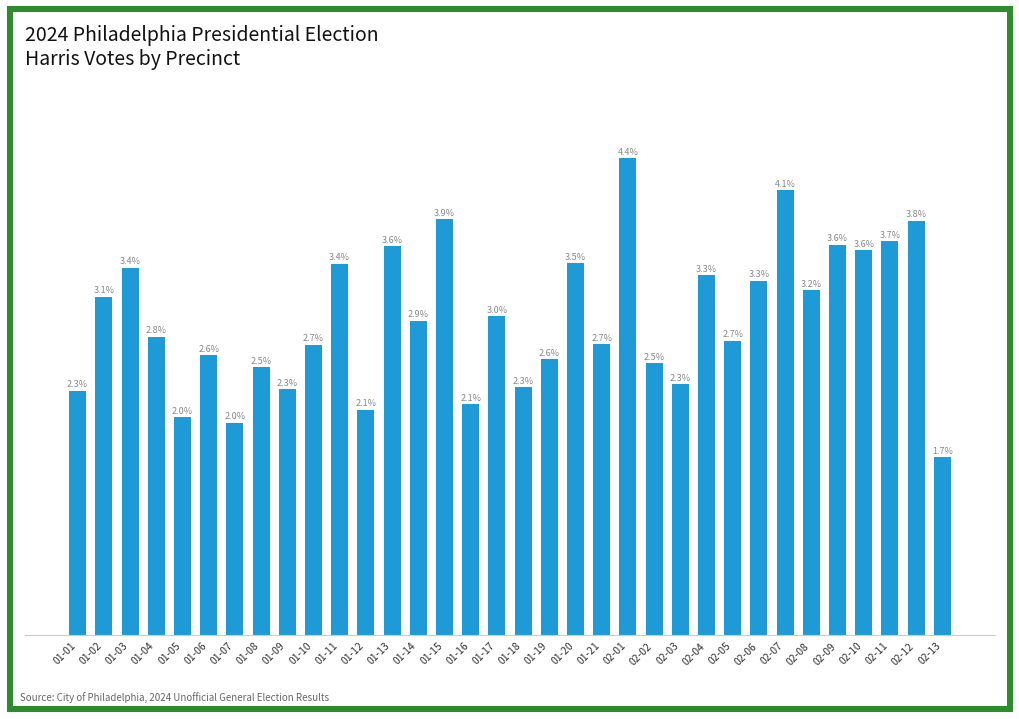

How many distinct data groups are displayed?

1